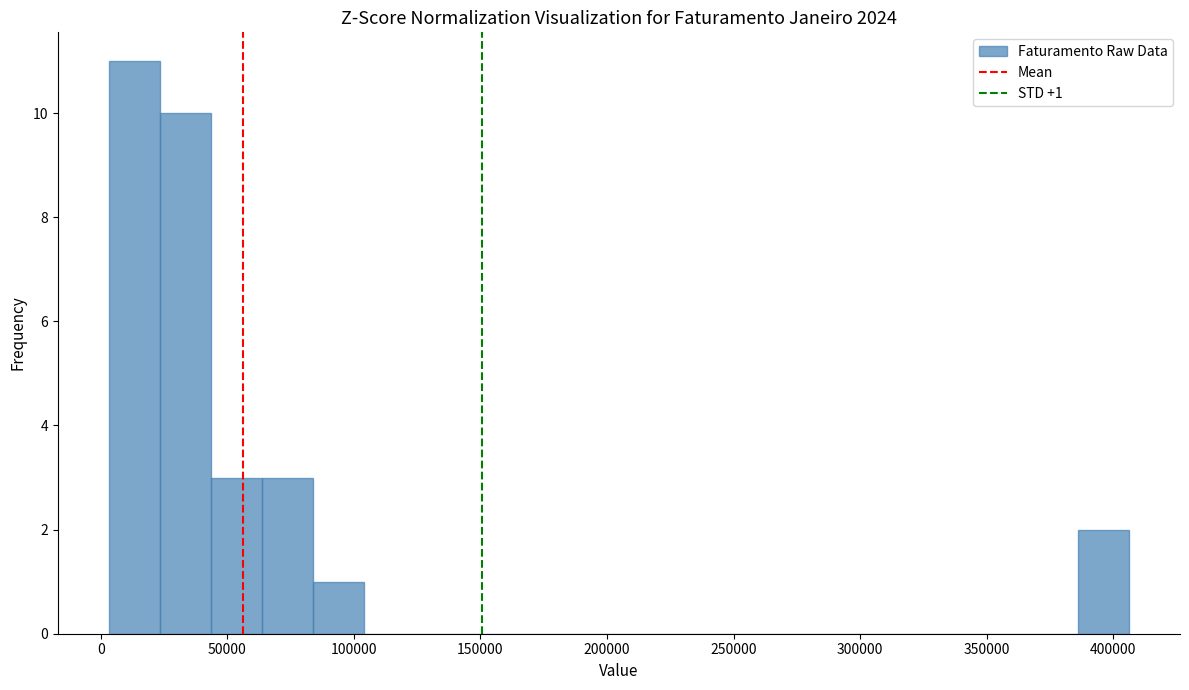

Which range on the x-axis has the tallest bar?

5000 to 25000